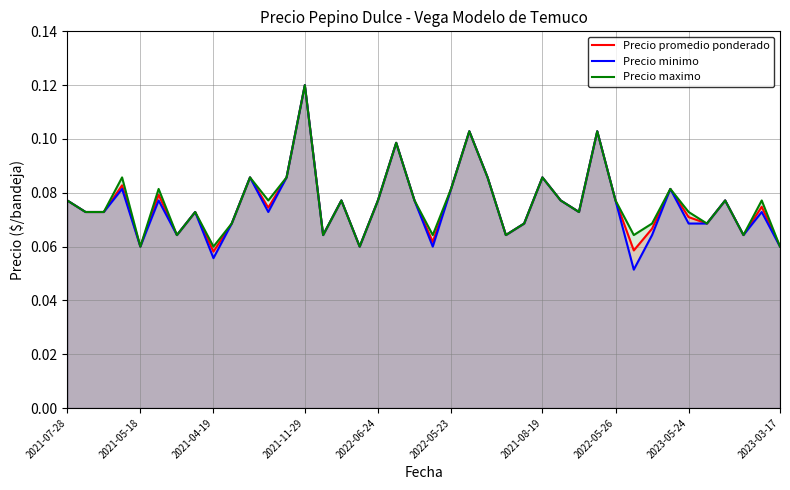

True or false: Precio promedio ponderado and Precio maximo intersect in this chart.

False